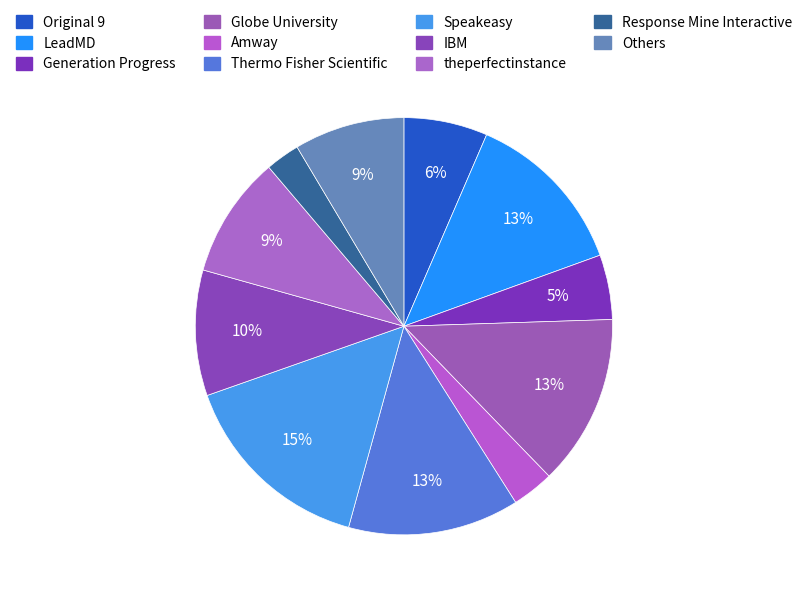

How many segments does this pie chart have?

11